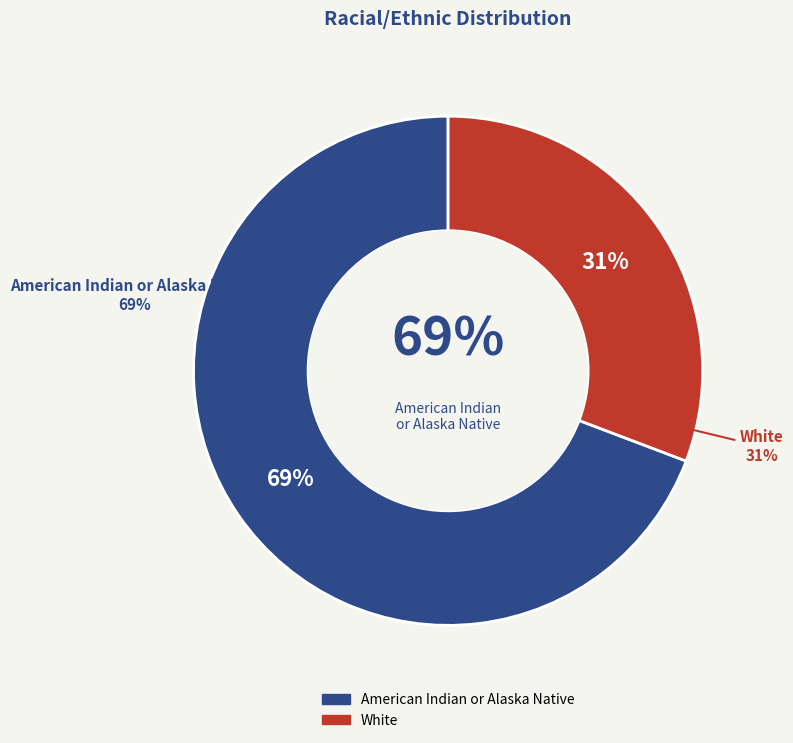

Which category has the biggest portion of the pie?

American Indian or Alaska Native